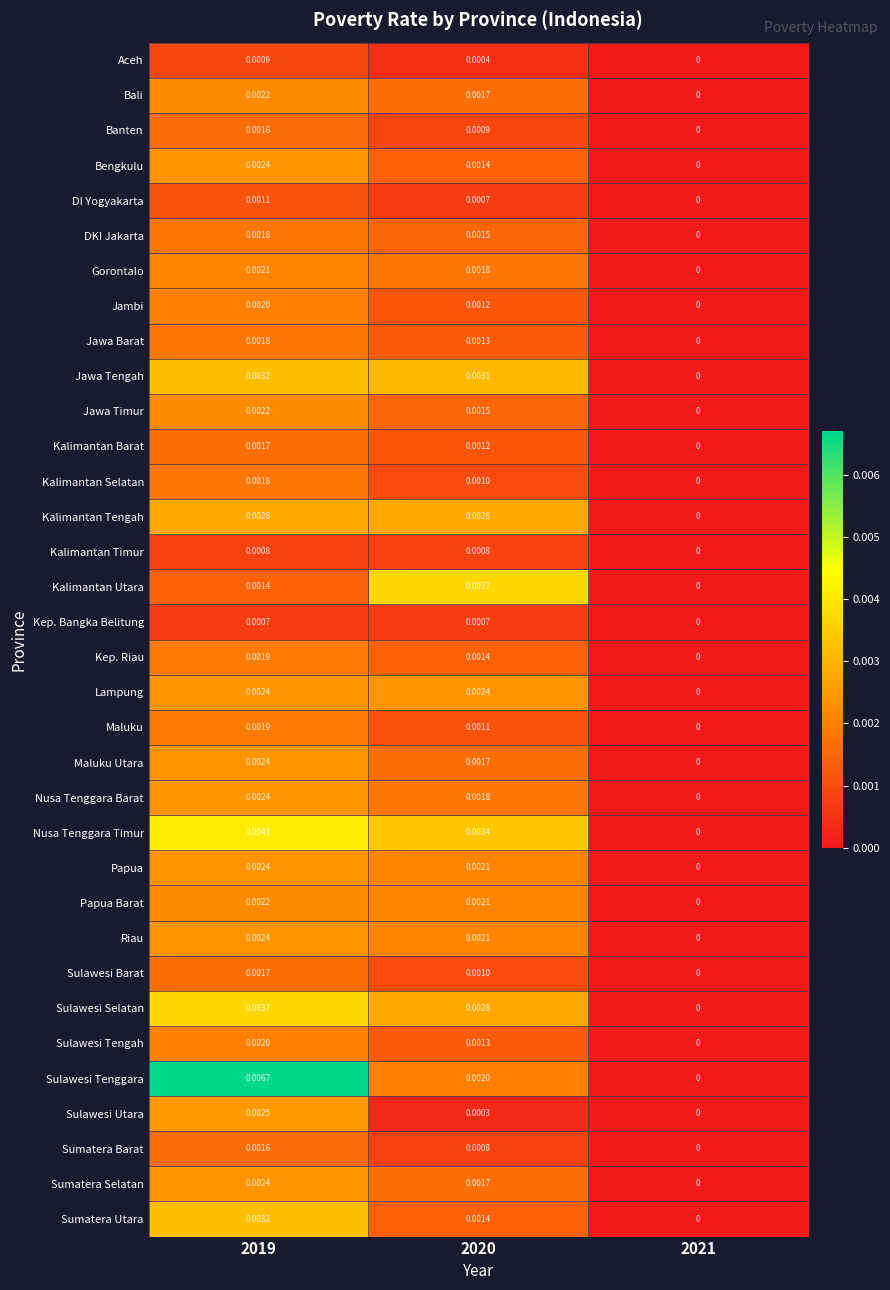

Is the value of Sulawesi Tenggara at 2020 greater than the value of Jambi at 2021?

Yes